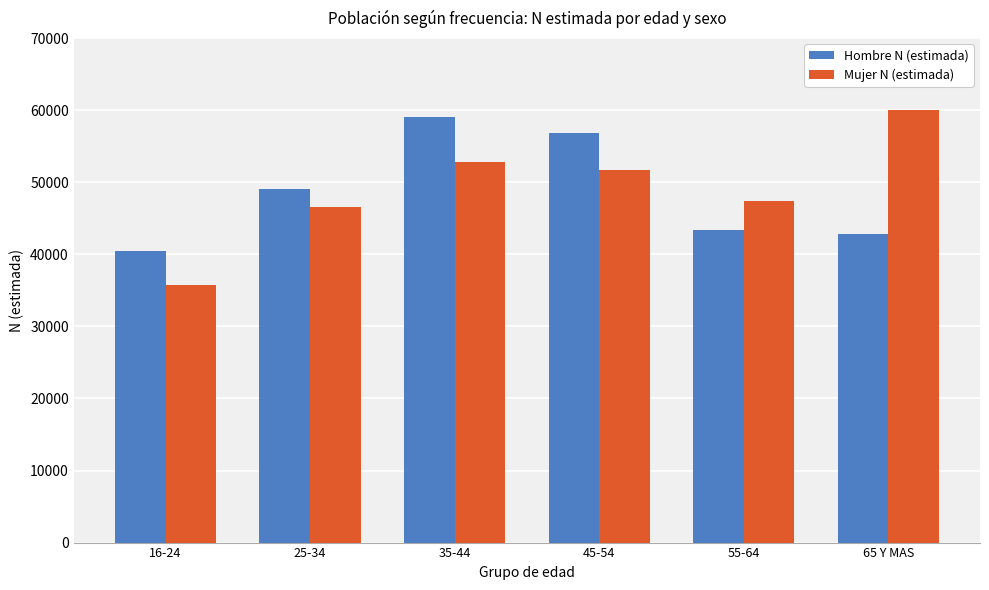

At which label does Mujer N (estimada) reach its peak?

65 Y MAS